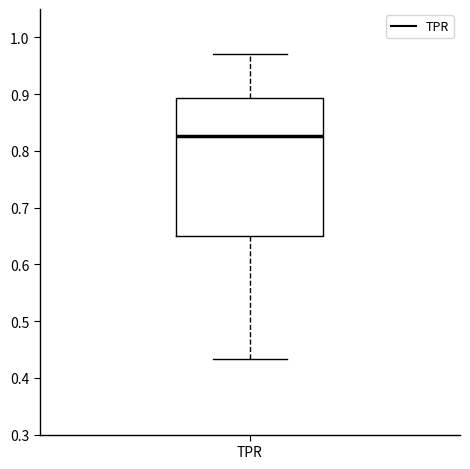

Where does the median line of the box for TPR sit on the y-axis? The values are not printed on the chart, so give them approximately, as read against the axis.

0.83